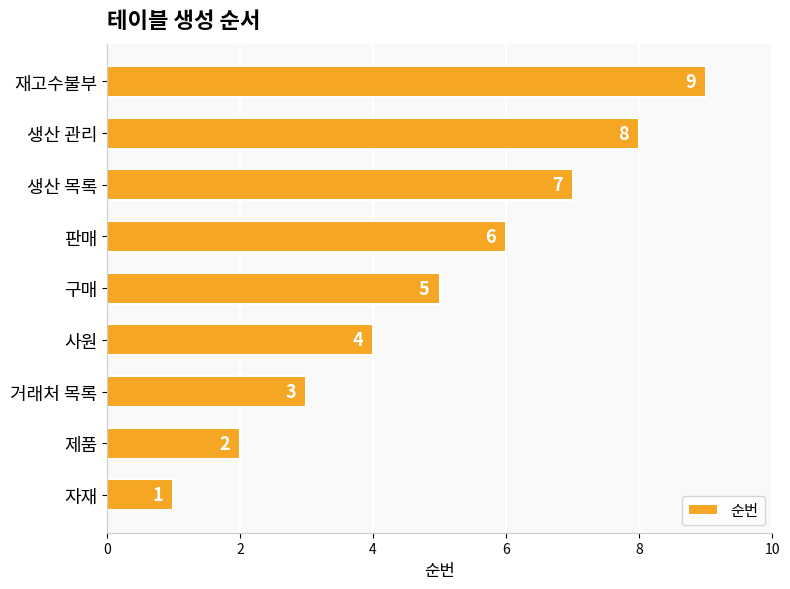

How many bars are there in total?

9